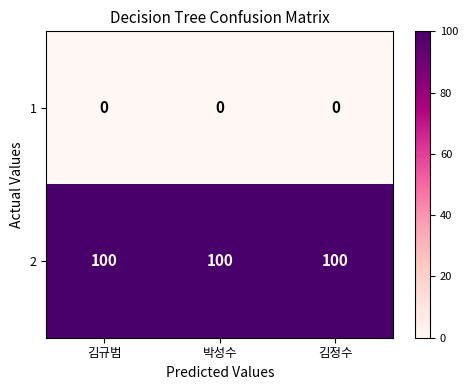

Rank the series at 박성수 from lowest to highest value.

1, 2